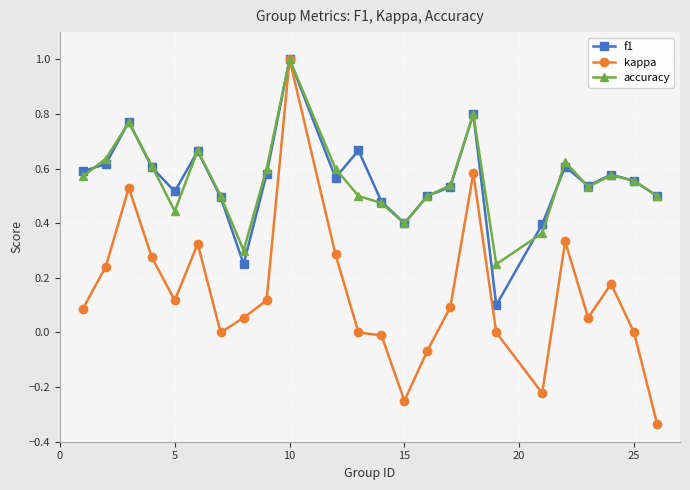

Which series has the widest spread of values?

kappa